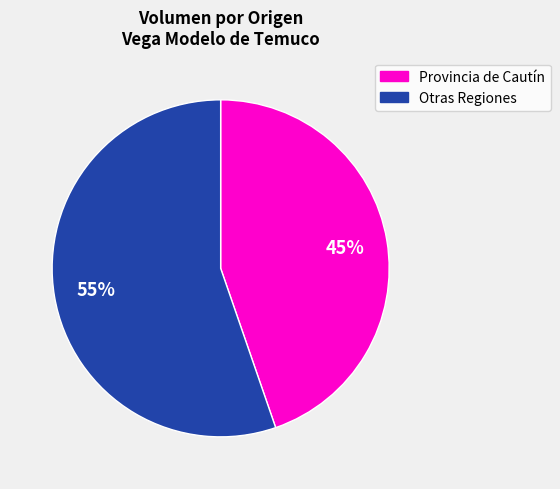

What percentage is the Provincia de Cautín slice, to the nearest percent?

45%